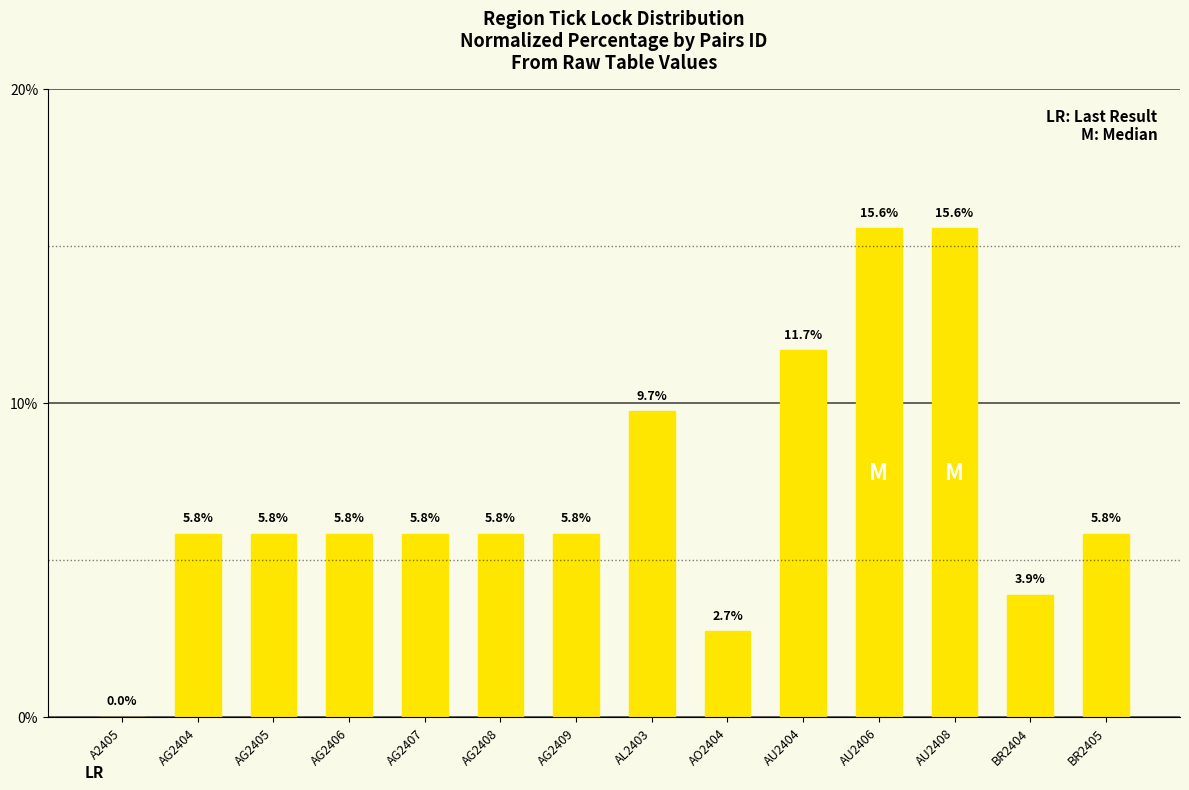

Count the number of data series in this chart.

1